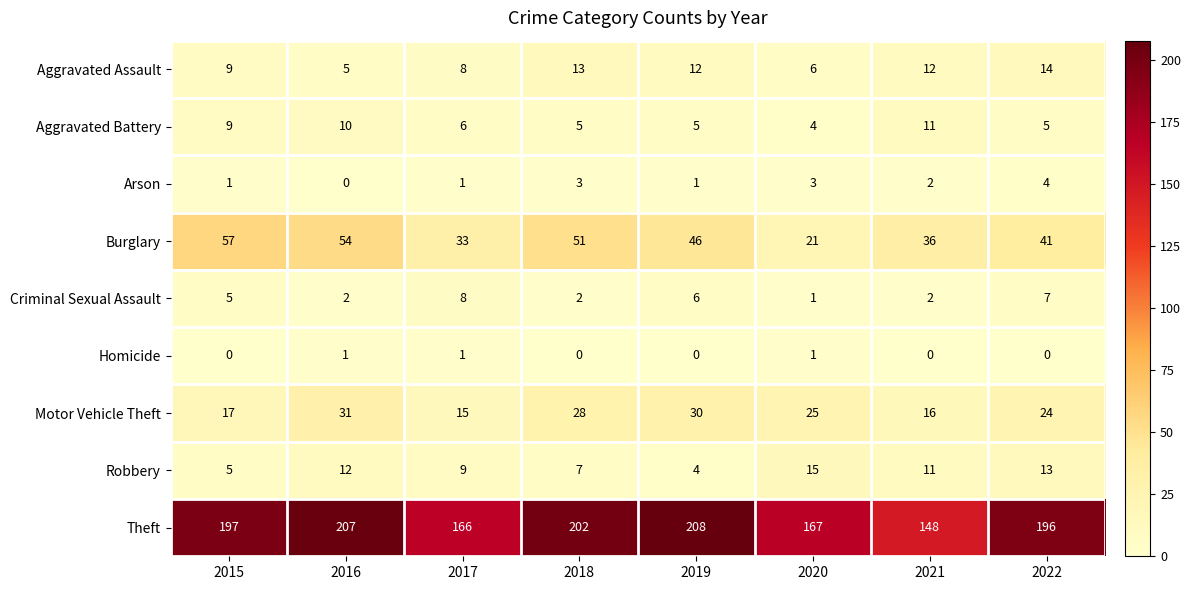

What is the difference between the second highest and minimum values in the Burglary series?

33